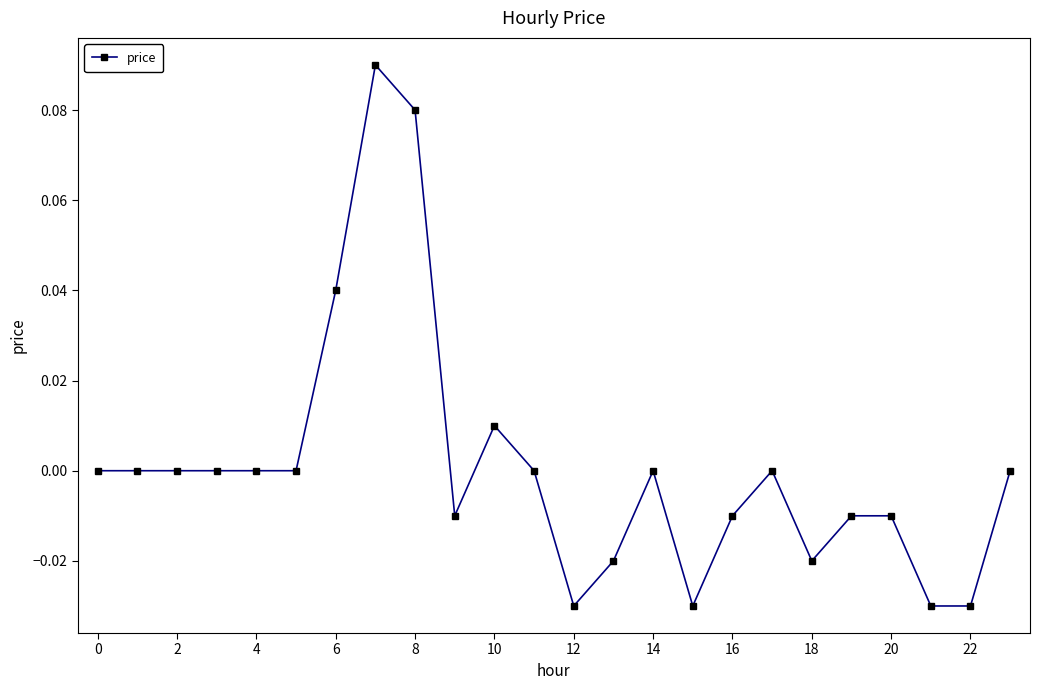

How many data points does each series have?

24